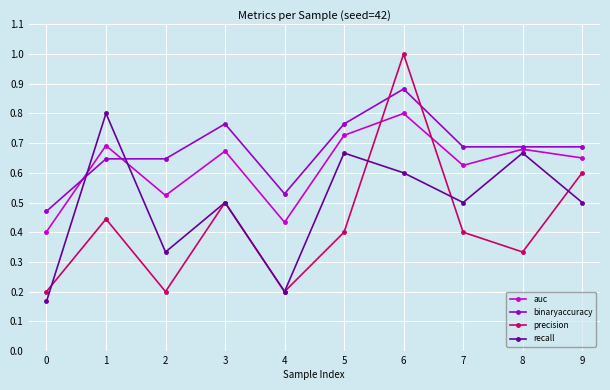

Which label corresponds to the largest value in the chart?

6